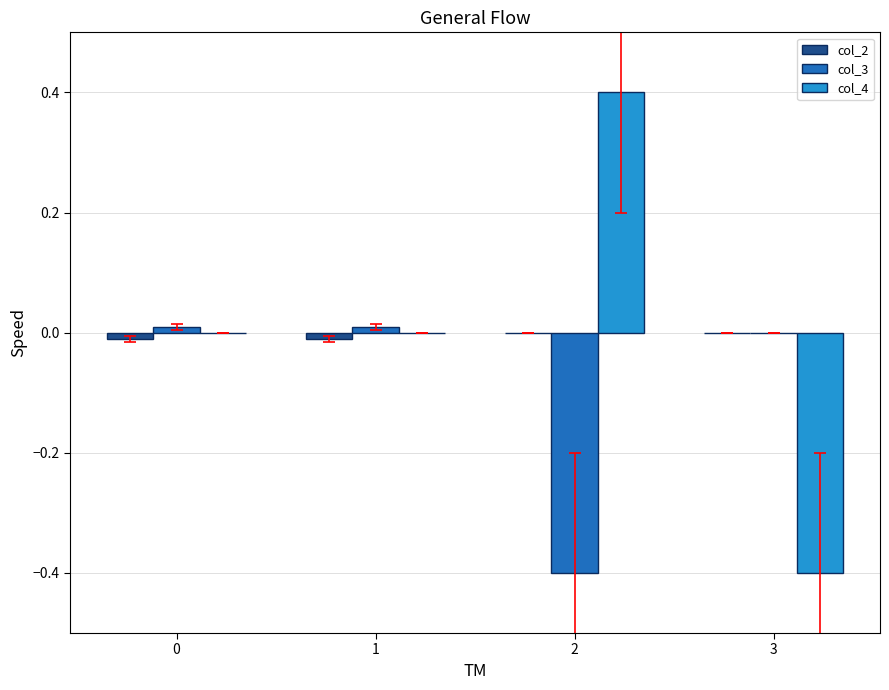

What are all the series names shown in the legend?

col_2, col_3, col_4